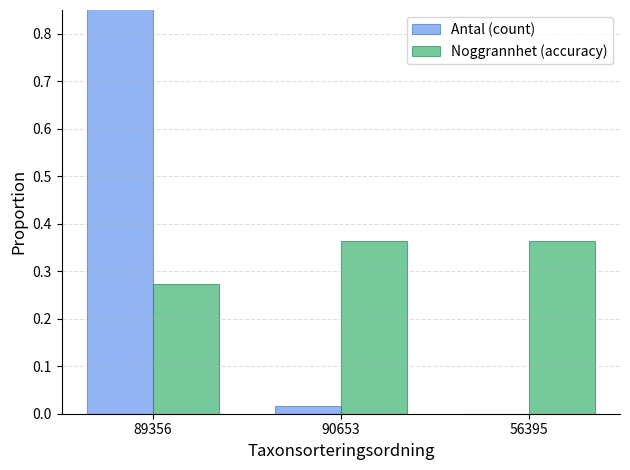

What value does the Antal (count) series have at 89356?

1.0